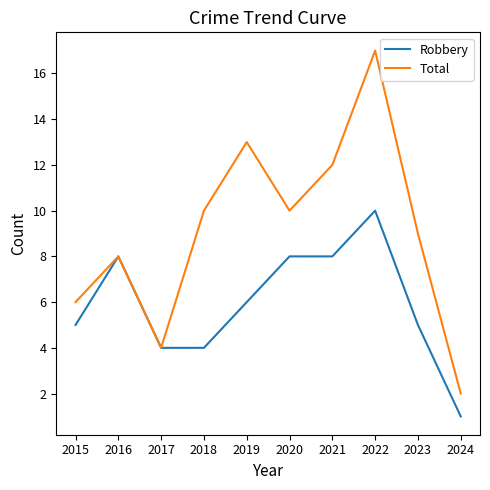

At which label does Robbery reach its minimum?

2024